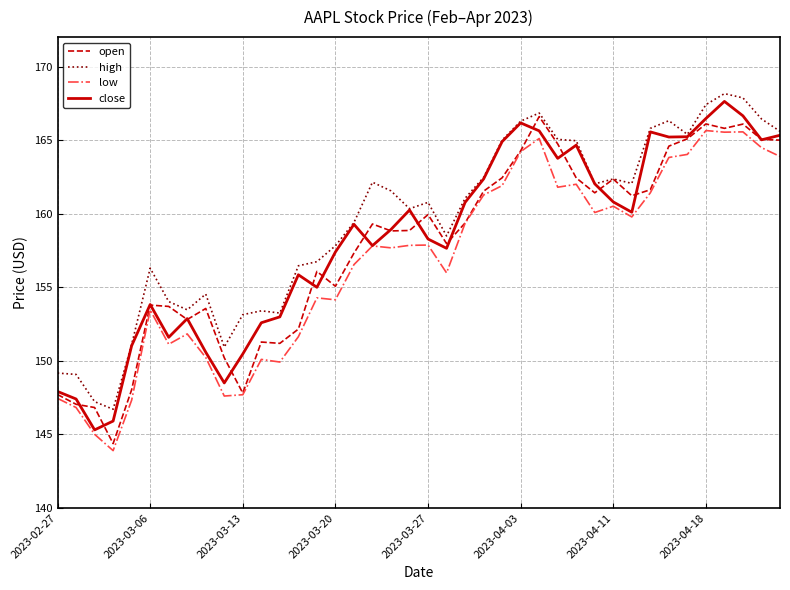

What is the maximum value shown in the chart?

168.2